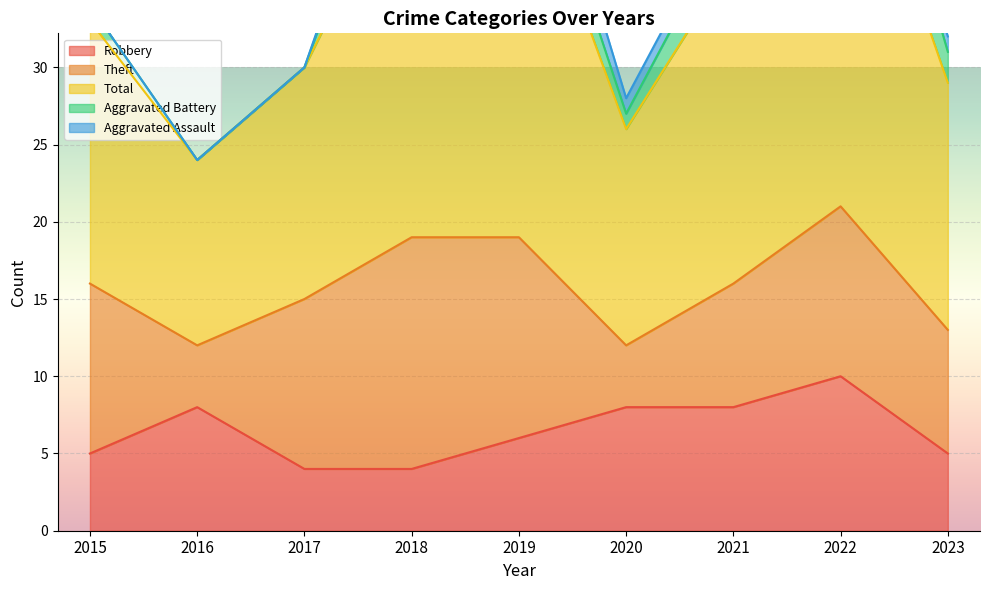

What is the difference between the maximum and second lowest values in the Theft series?

11